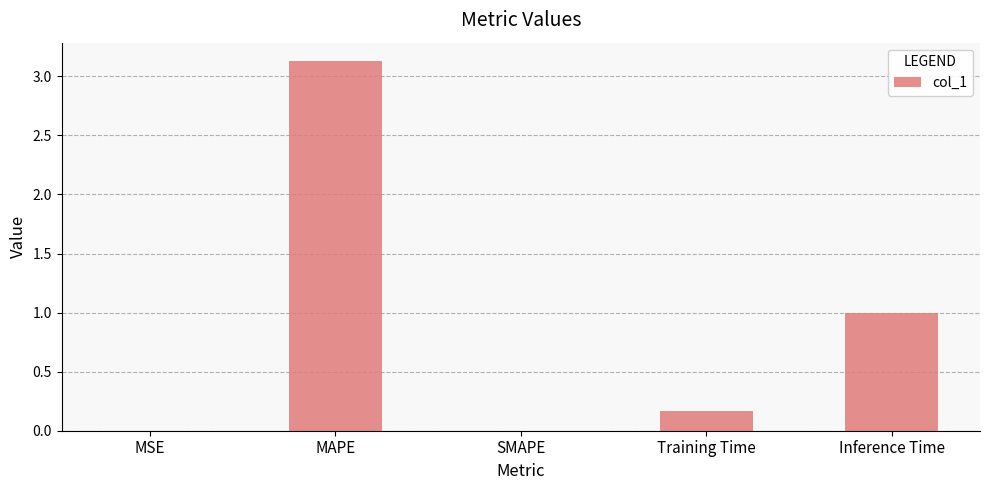

What is the sum of the values at Inference Time and Training Time?

1.2